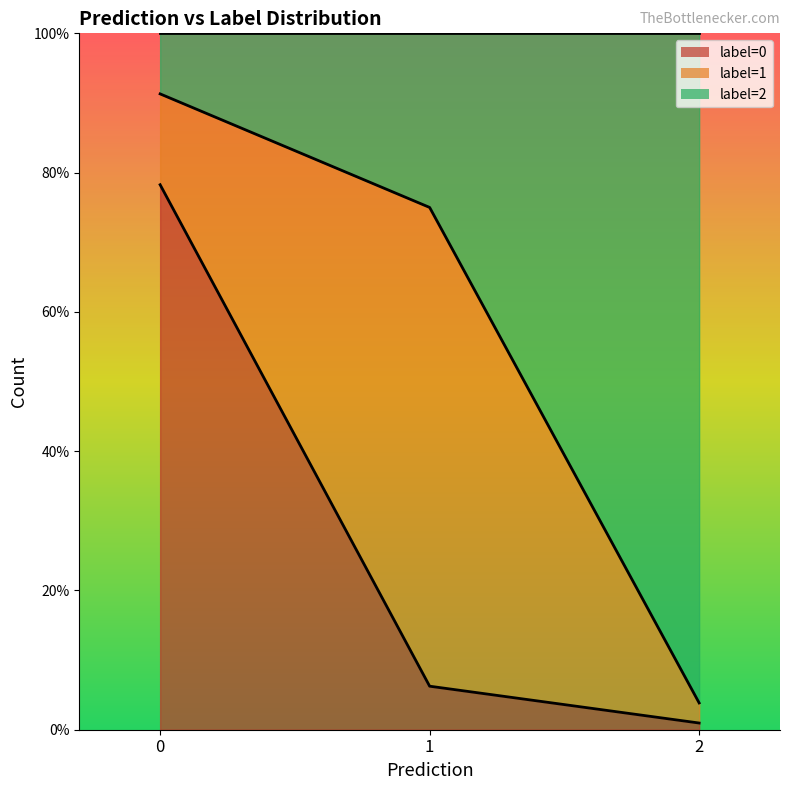

List the labels in order of label=2 line value, smallest first.

0, 1, 2